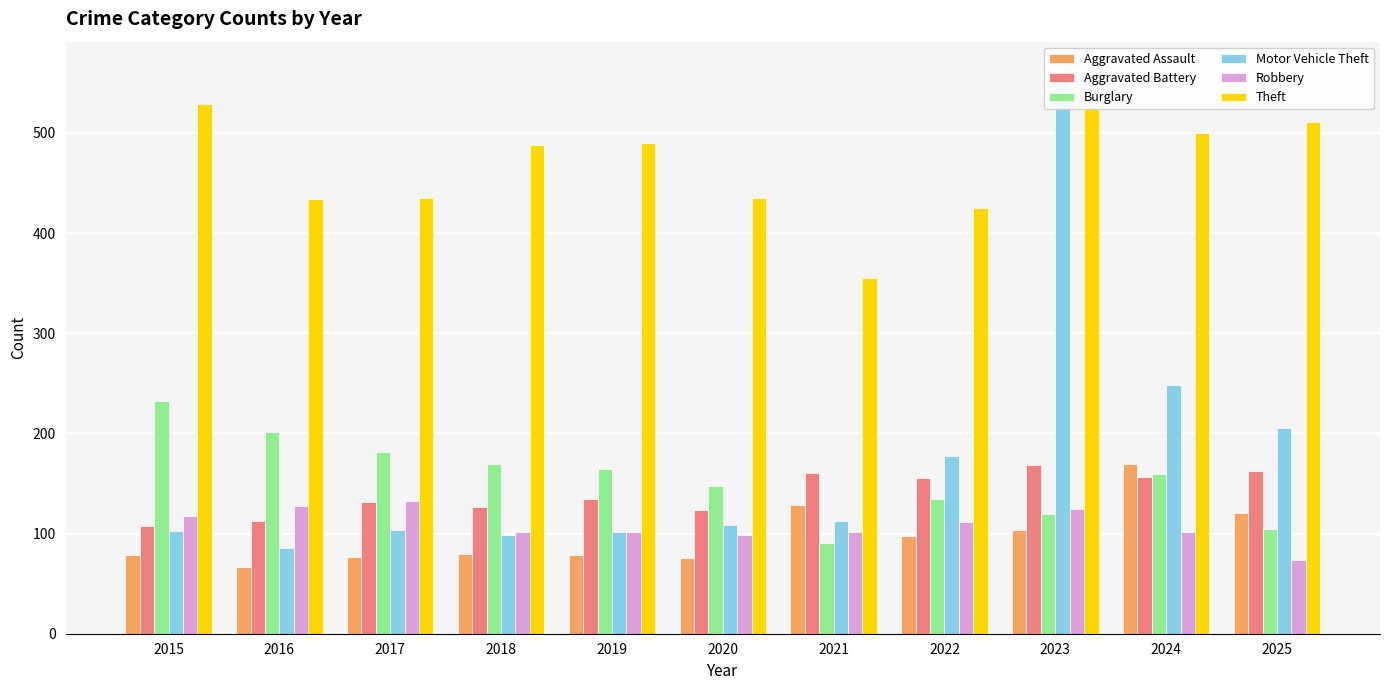

At how many categories does at least one series exceed 104?

11